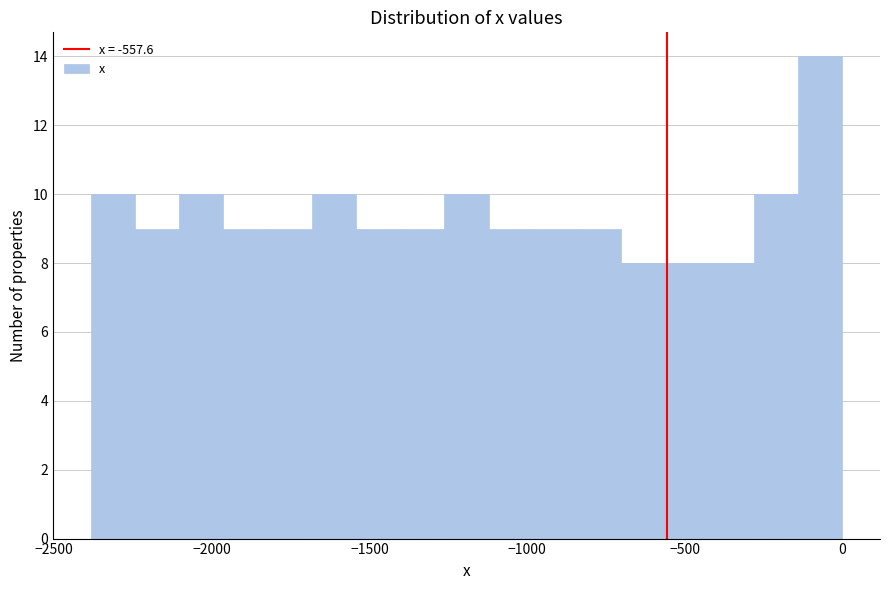

Read against the x-axis, roughly where is the centre of the tallest bar?

-50